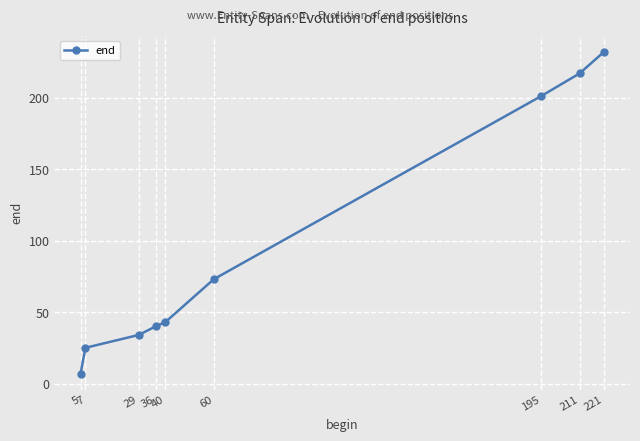

Rank the categories by value from lowest to highest.

5, 7, 29, 36, 40, 60, 195, 211, 221